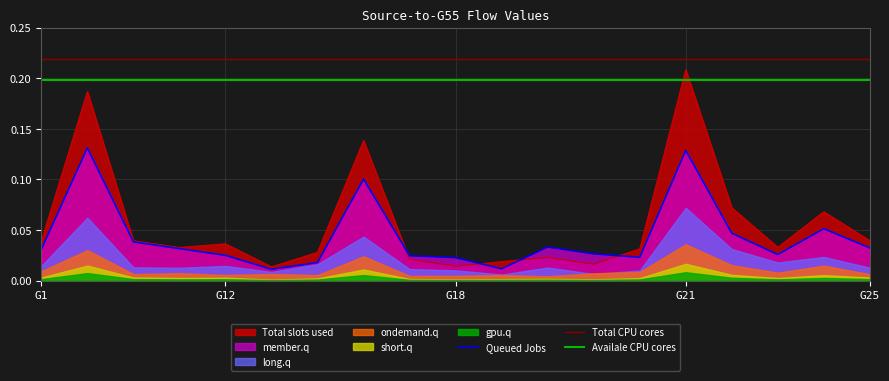

True or false: Queued Jobs and Total CPU cores cross at least once.

False